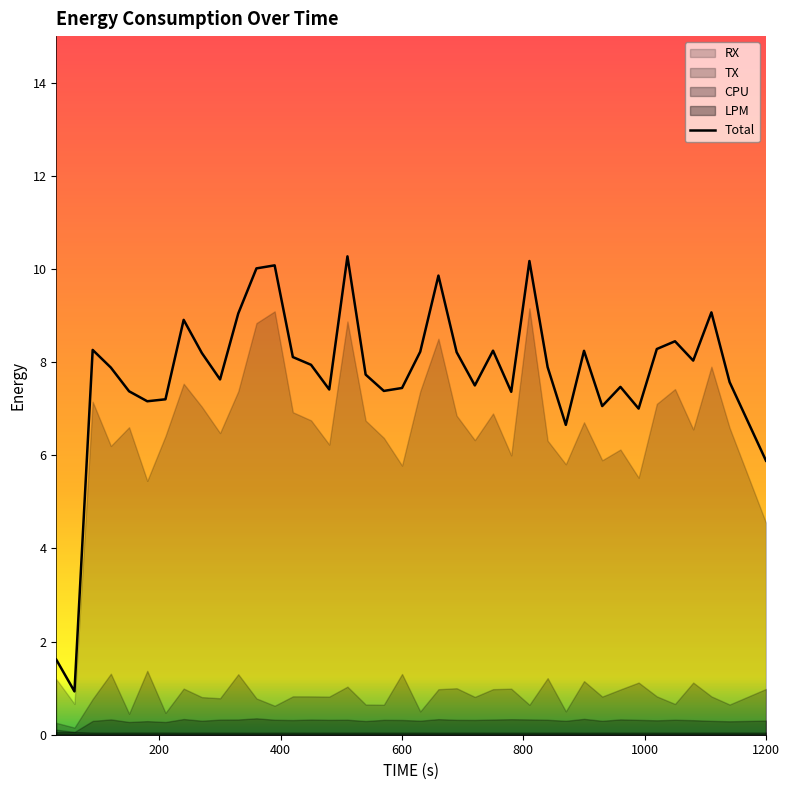

Where is Total nearest to the value 5?

1200